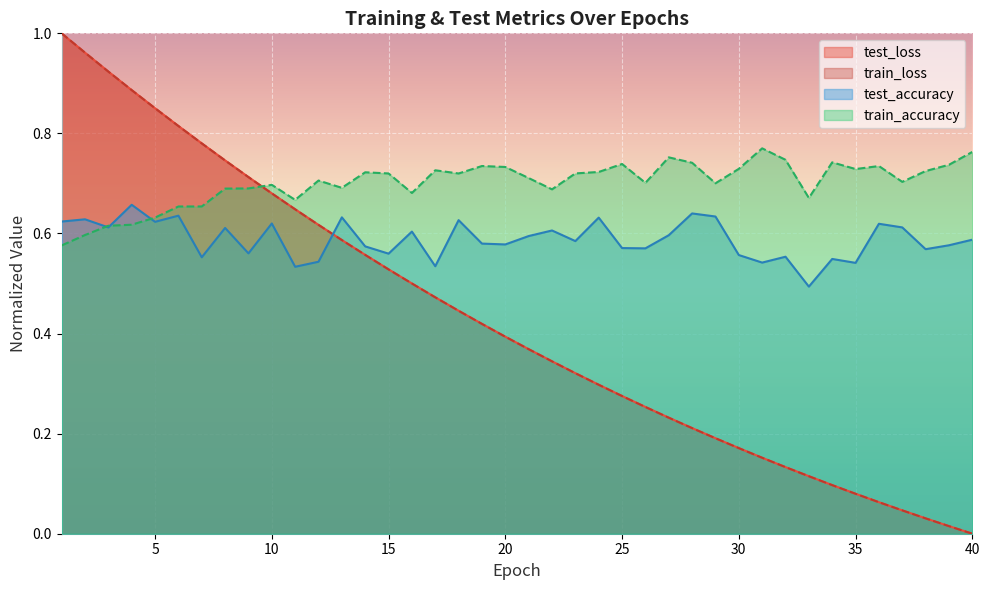

How many interior local peaks does the train_accuracy series have?

10